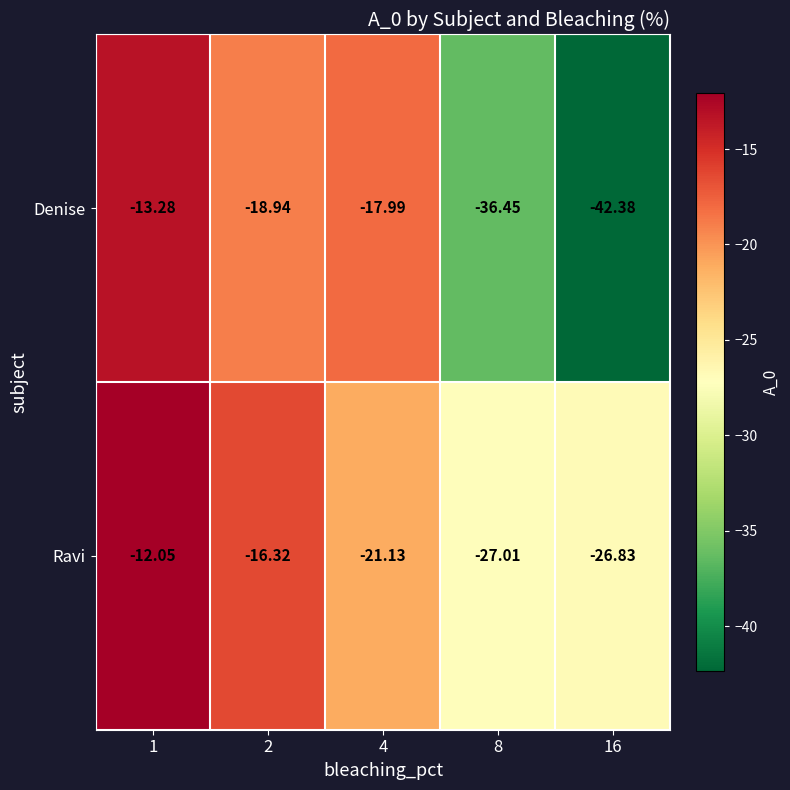

Which series has the largest range (max minus min)?

Denise